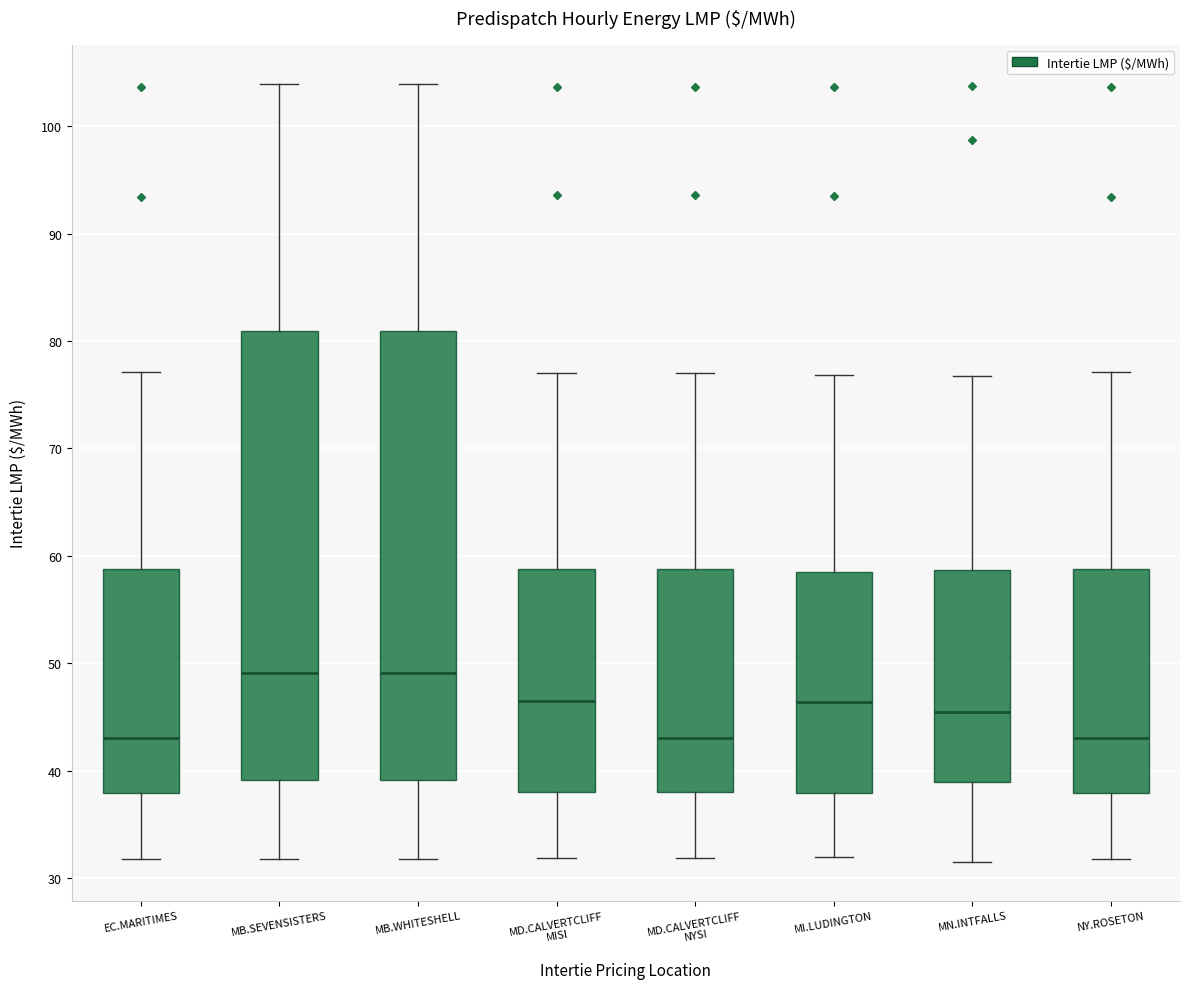

Where is the upper edge of the box for EC.MARITIMES on the y-axis? The values are not printed on the chart, so give them approximately, as read against the axis.

59